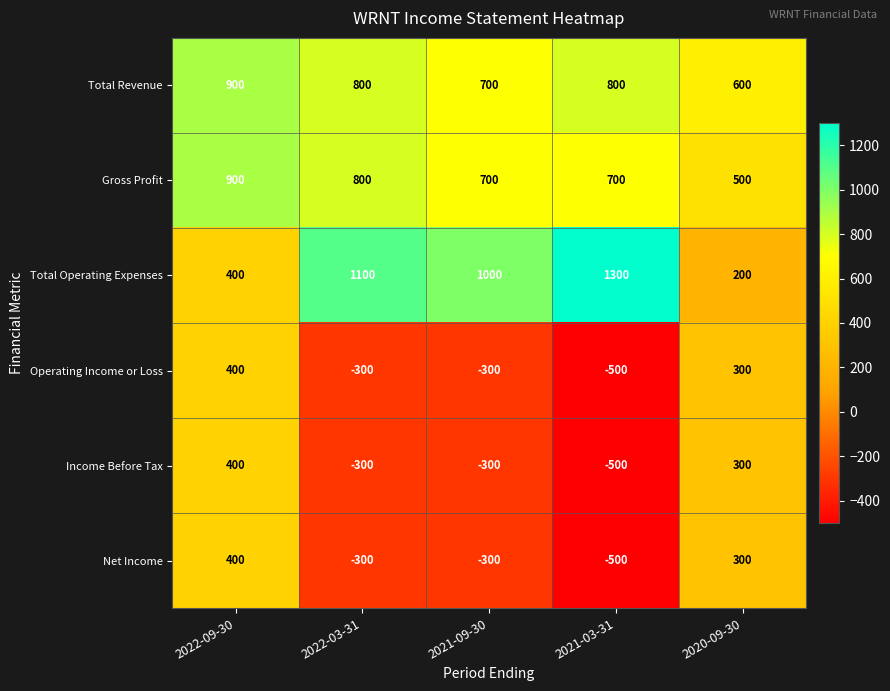

What is the difference between the highest and lowest values at 2022-09-30?

500